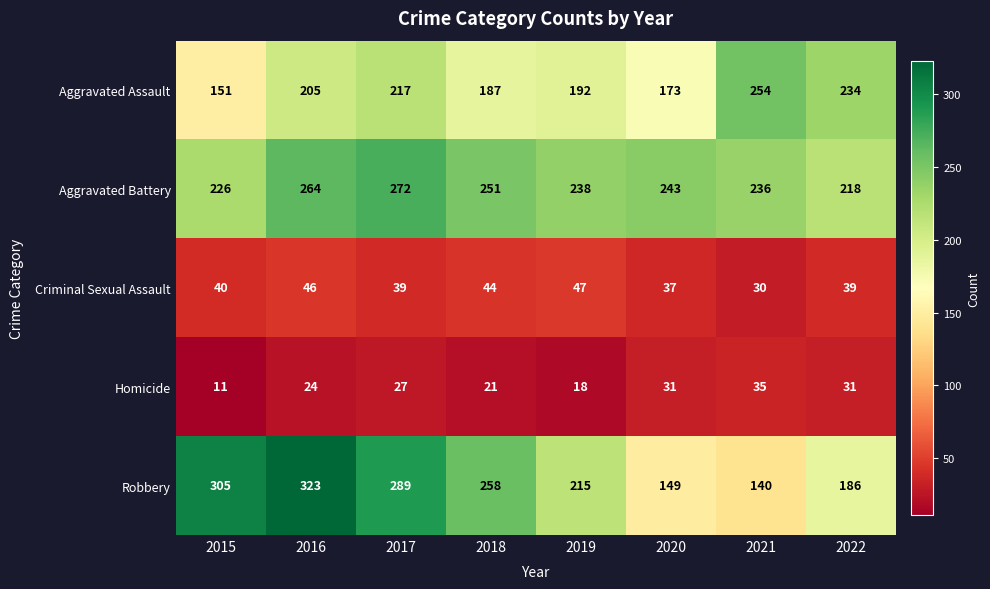

Where is Aggravated Assault nearest to the value 202?

2016